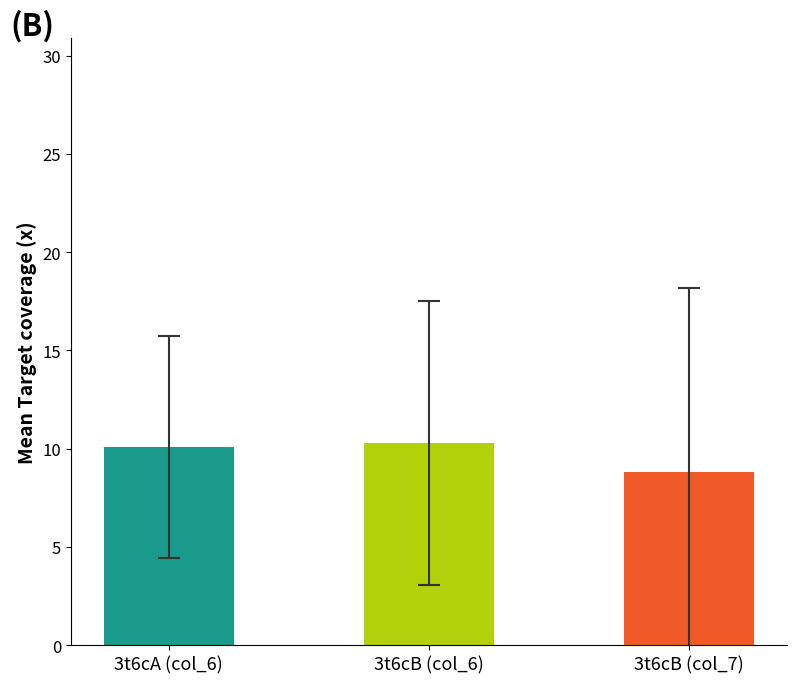

Is it true that col_7 equals 7.7 at 3t6cB133?

False